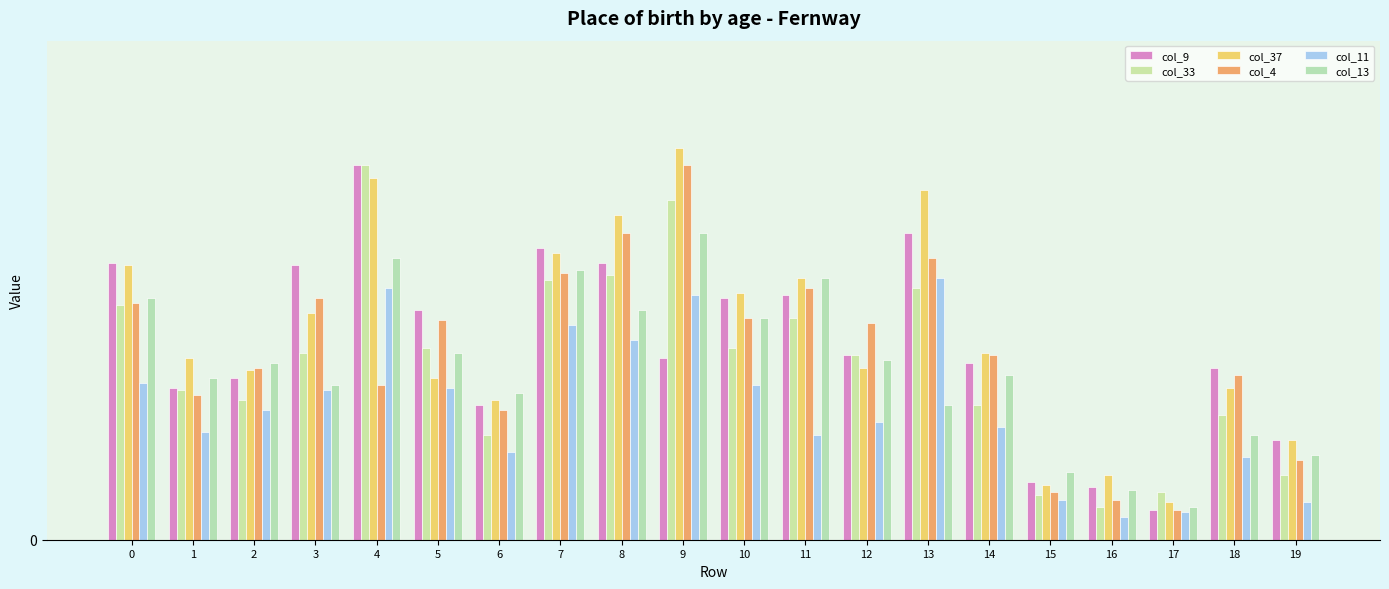

Does the chart contain stacked bars?

No